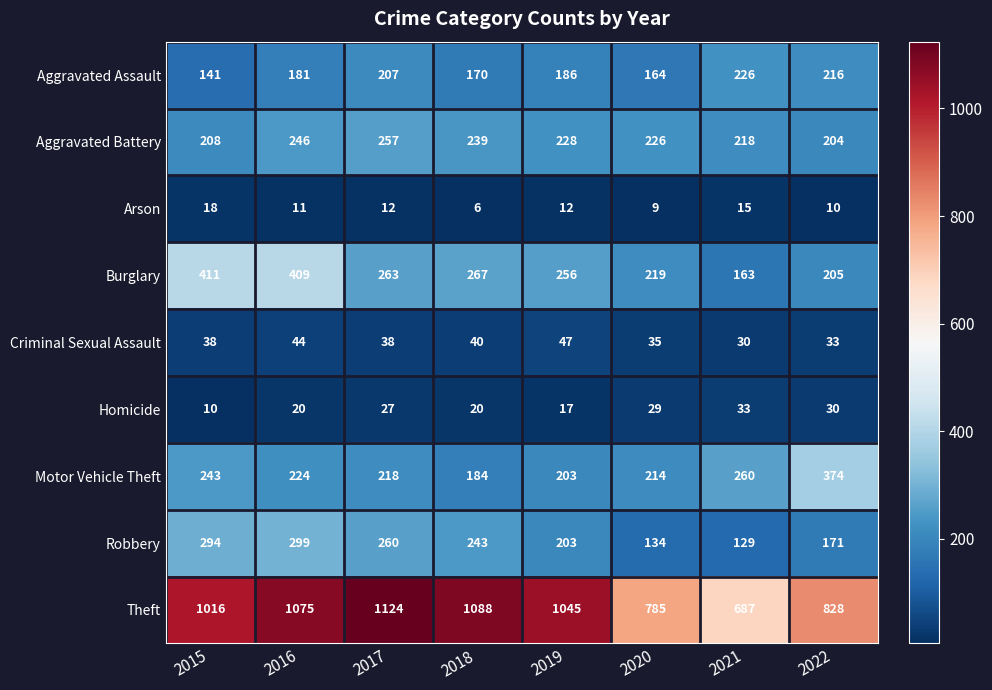

What value does the Arson series have at 2021, to the nearest 5?

15